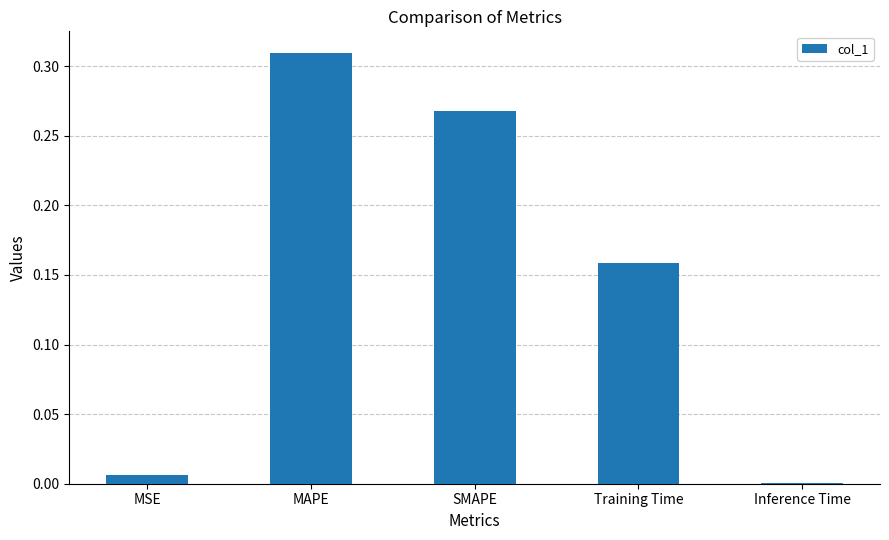

The chart shows a value of 0.0 at MSE. True or false?

True